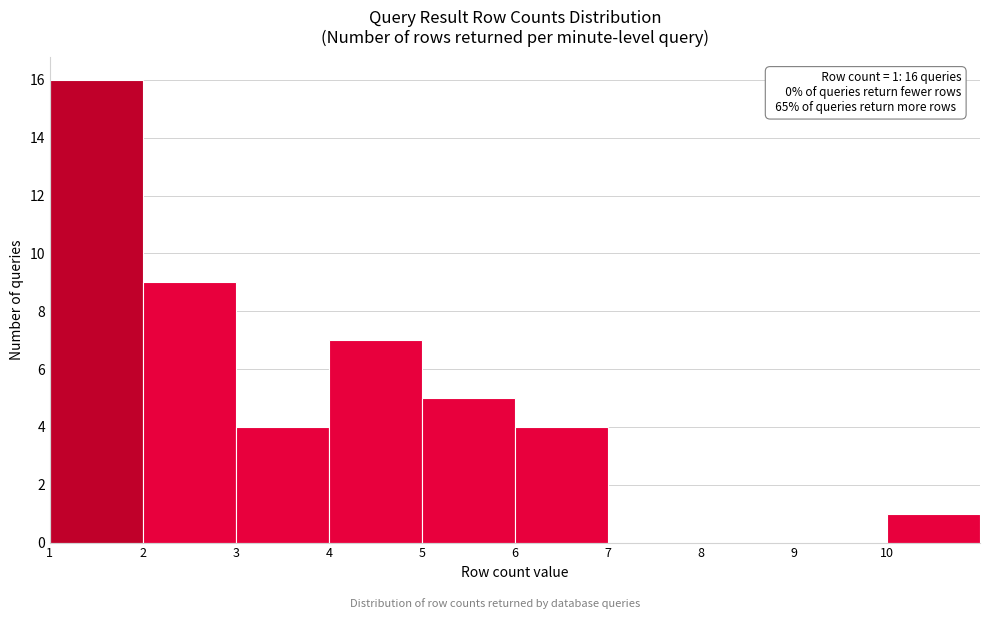

Which range on the x-axis has the tallest bar?

1 to 2